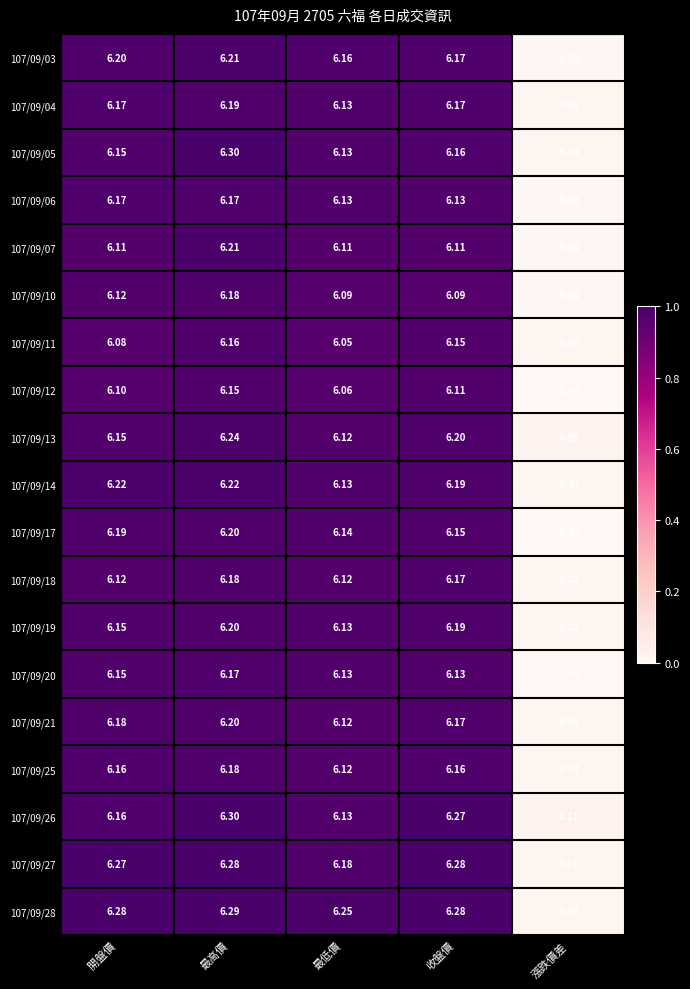

At which category is the sum across all series the highest?

最高價